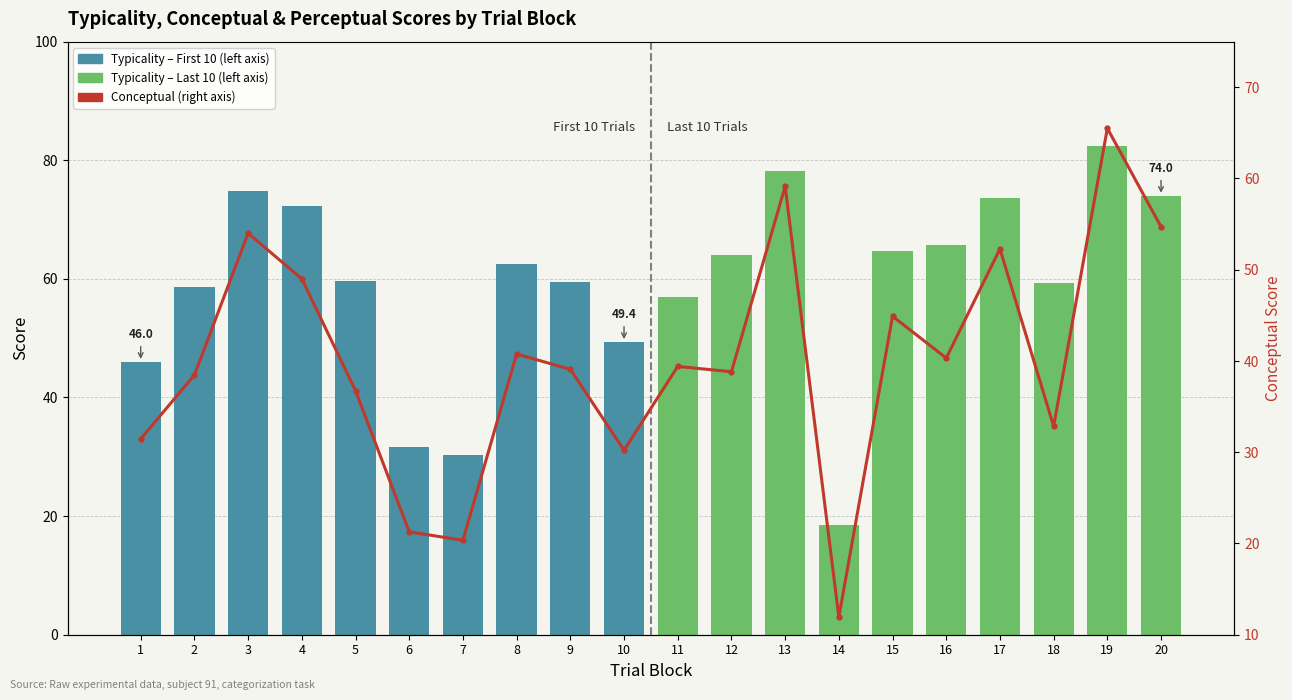

Between 8 and 18, which series saw the biggest shift?

Conceptual (right axis)